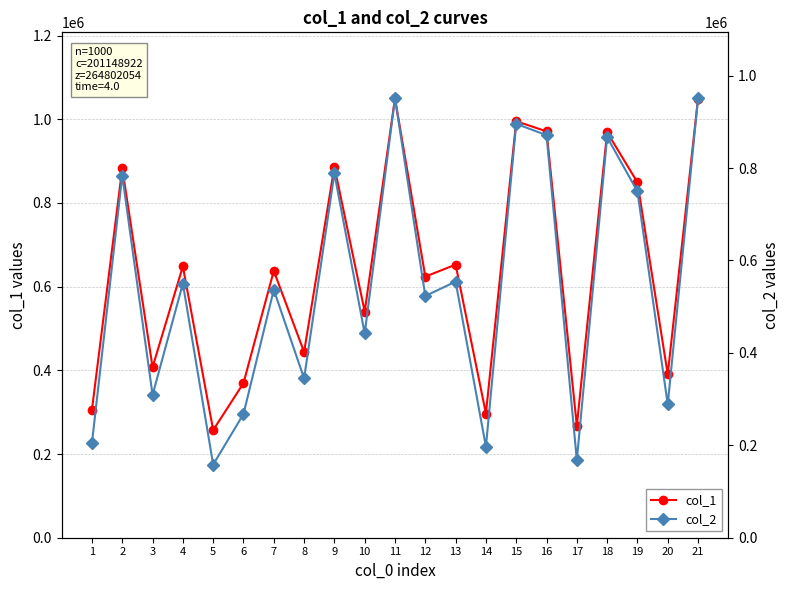

The col_2 series shows 805693 at 7. True or false?

False